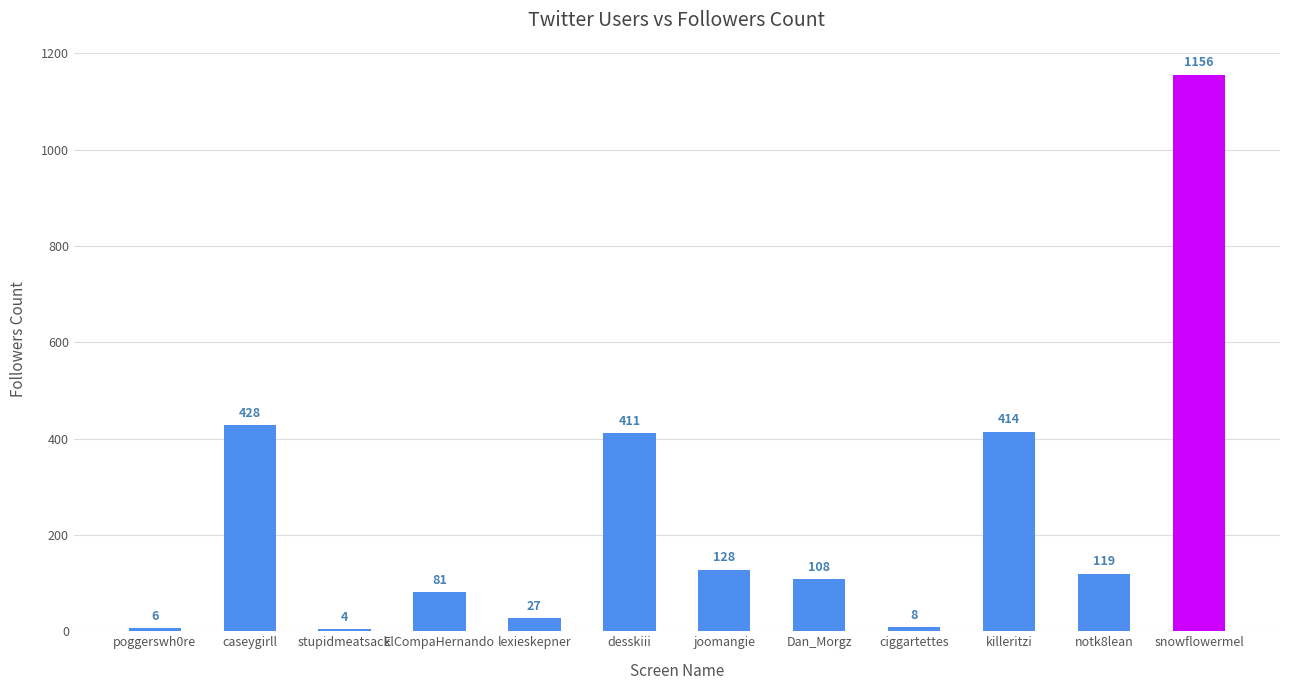

What is the difference between the values at joomangie and stupidmeatsack?

124